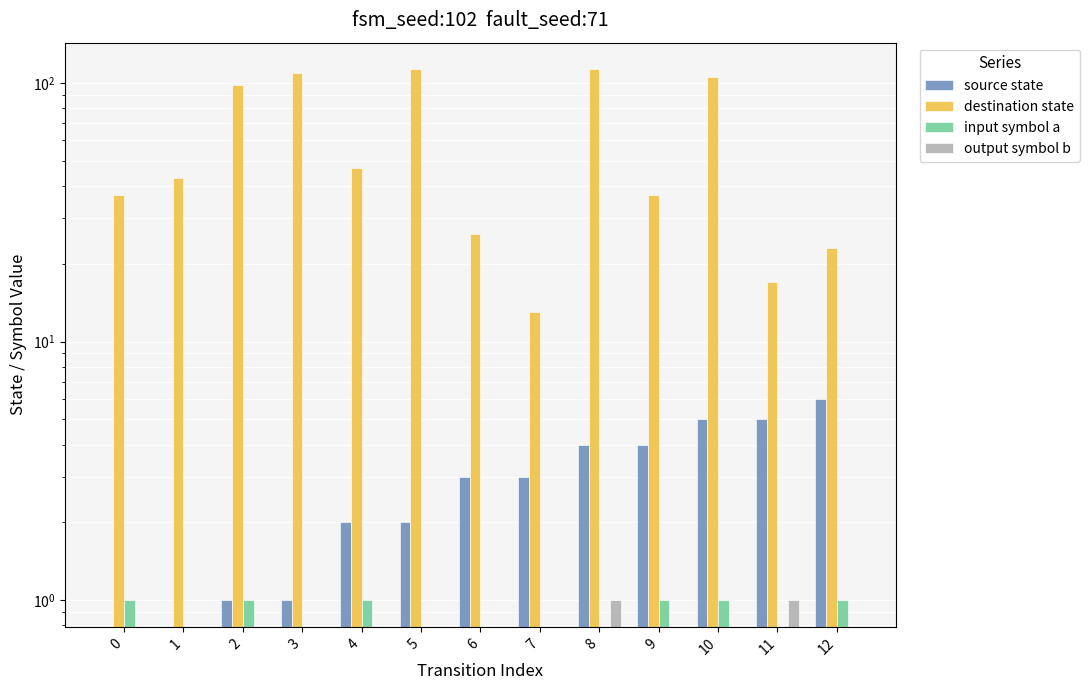

What is the value of the input symbol a bar at the 1st from the left?

1